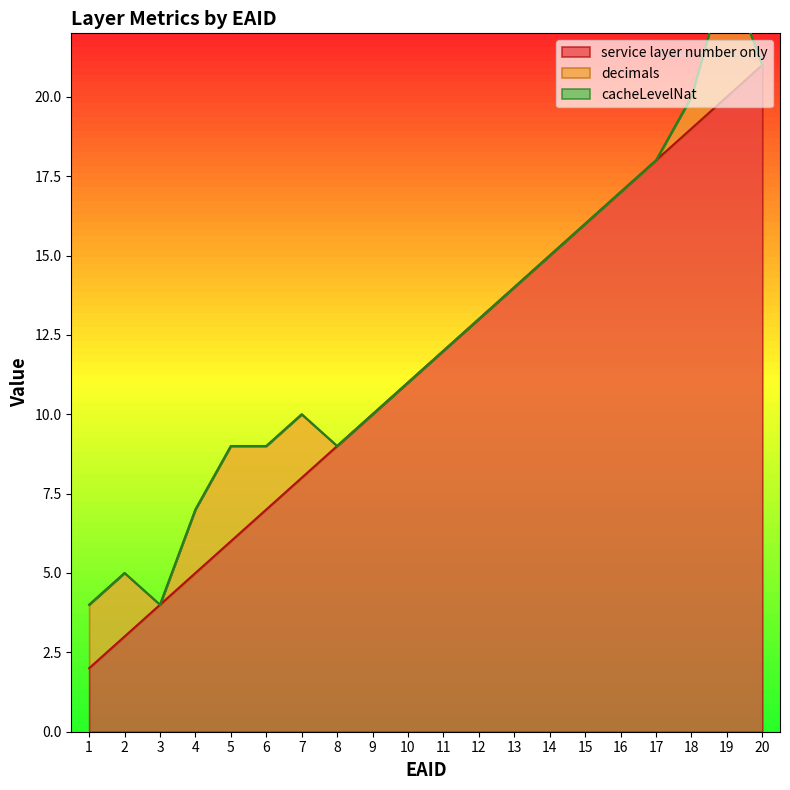

What is the sum of all service layer number only values?

230